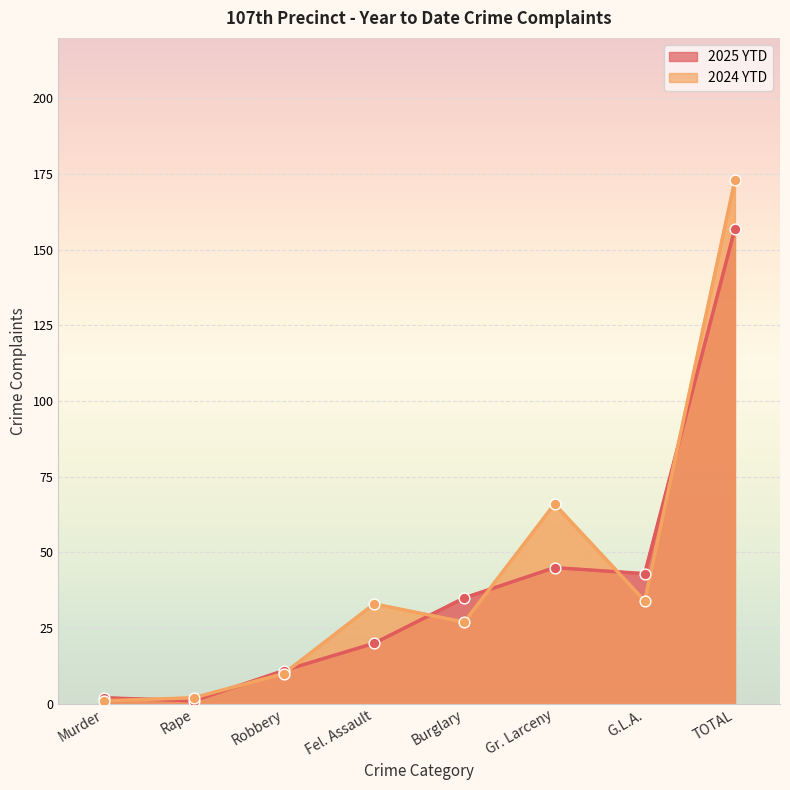

What are all the series names shown in the legend?

2025 YTD, 2024 YTD